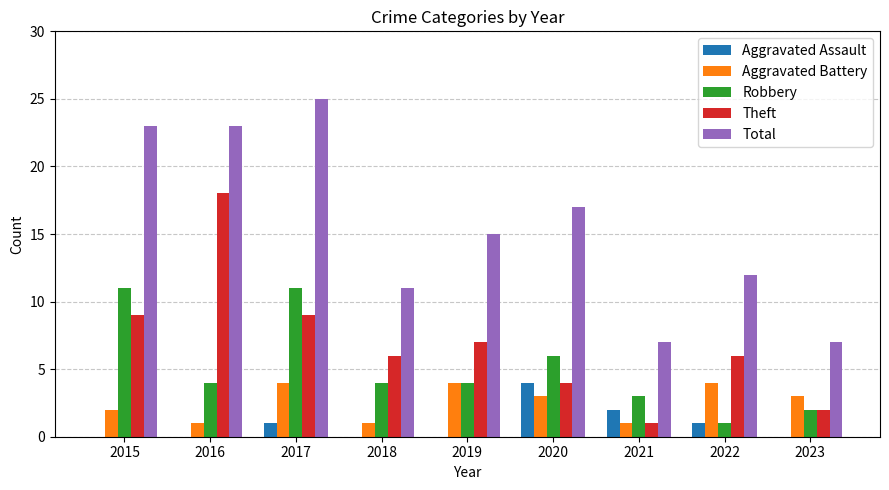

True or false: Total has a value of 7 at 2023.

True